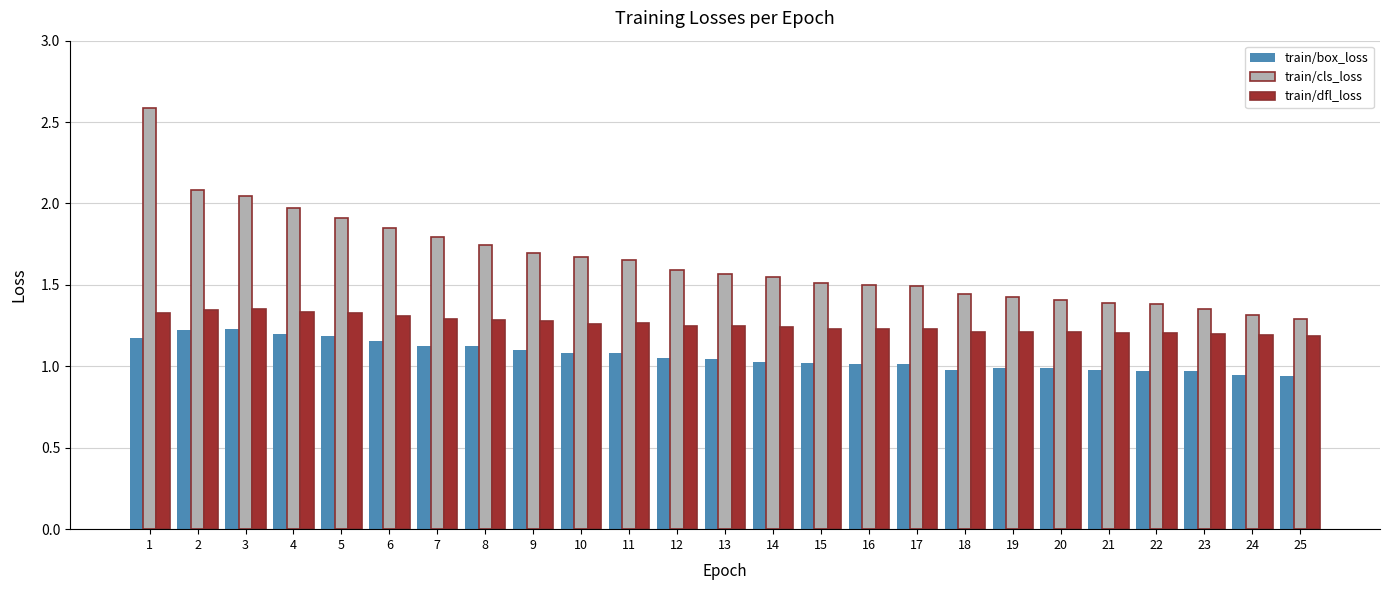

What is the difference between the maximum and second lowest values in the train/dfl_loss series?

0.2